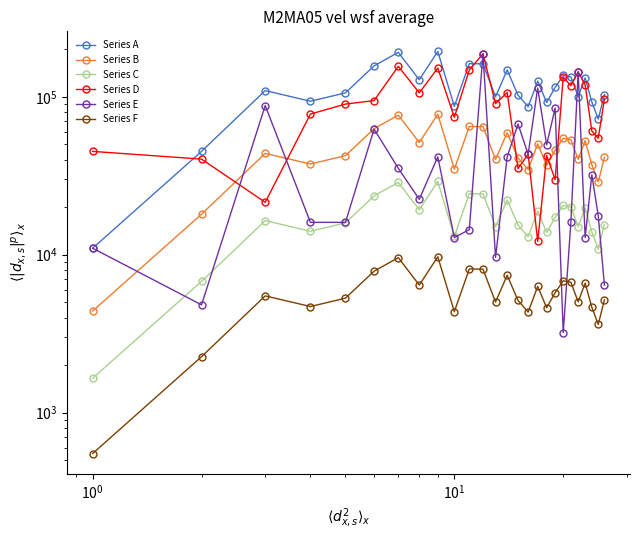

How many times do Series E and Series C cross each other?

11